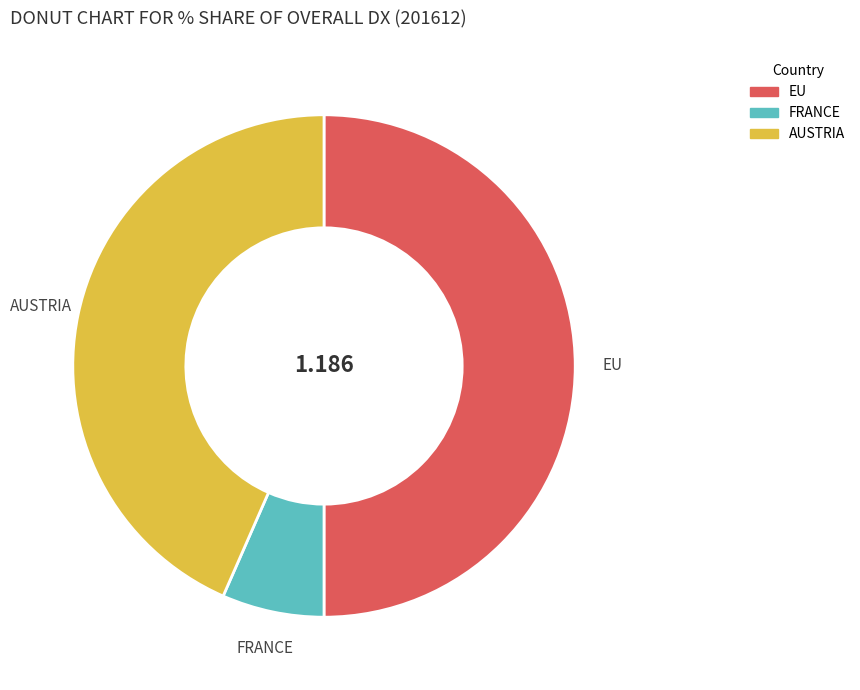

How many segments does this pie chart have?

3